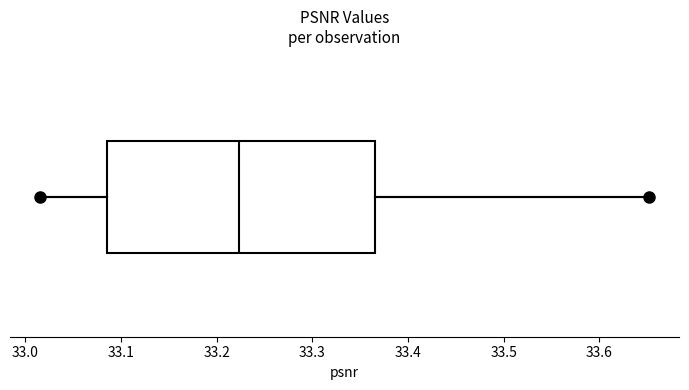

Transcribe this box plot: give where the median line is, the range the box spans, and where the two whiskers end, as read against the x-axis. The values are not printed on the chart, so give them approximately, as read against the axis.

median 33.22, box 33.08 to 33.37, whiskers 33.02 to 33.65